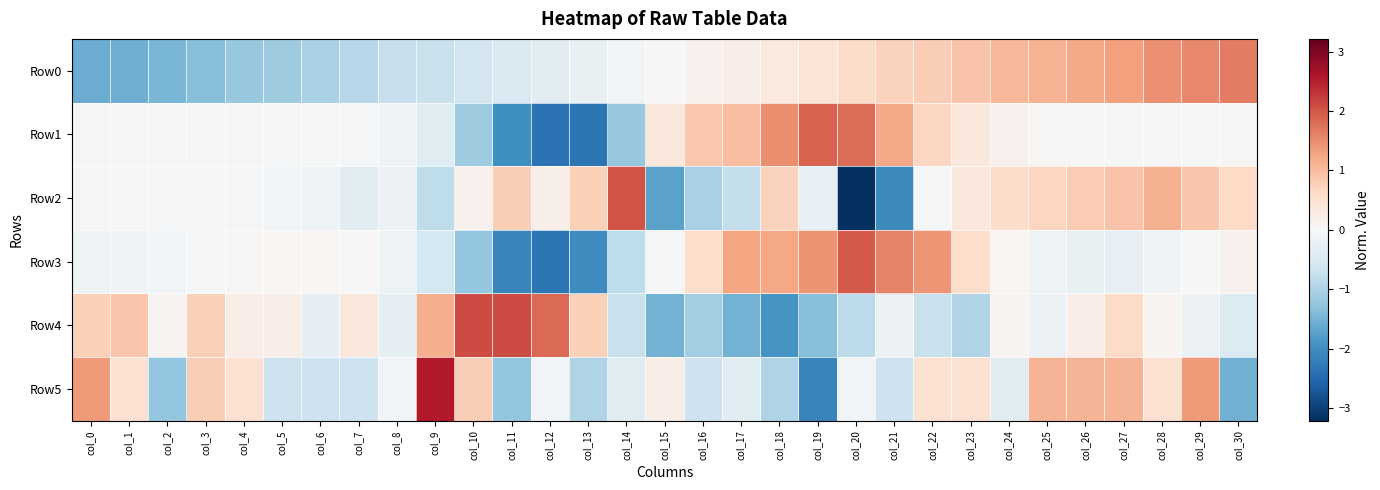

List the series in order of their peak value, lowest first.

Row0, Row1, Row3, Row2, Row4, Row5